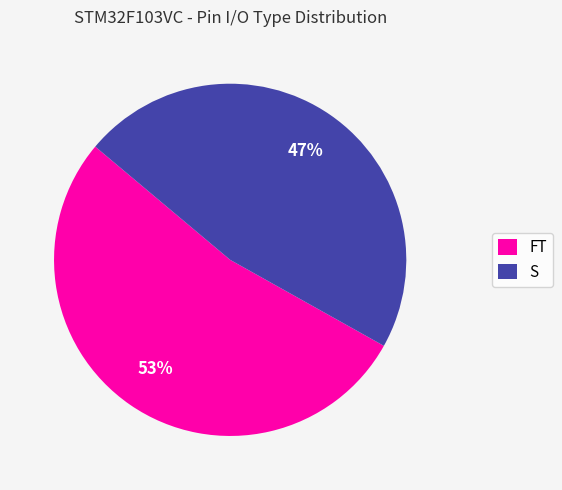

What percentage is the S slice, to the nearest percent?

47%